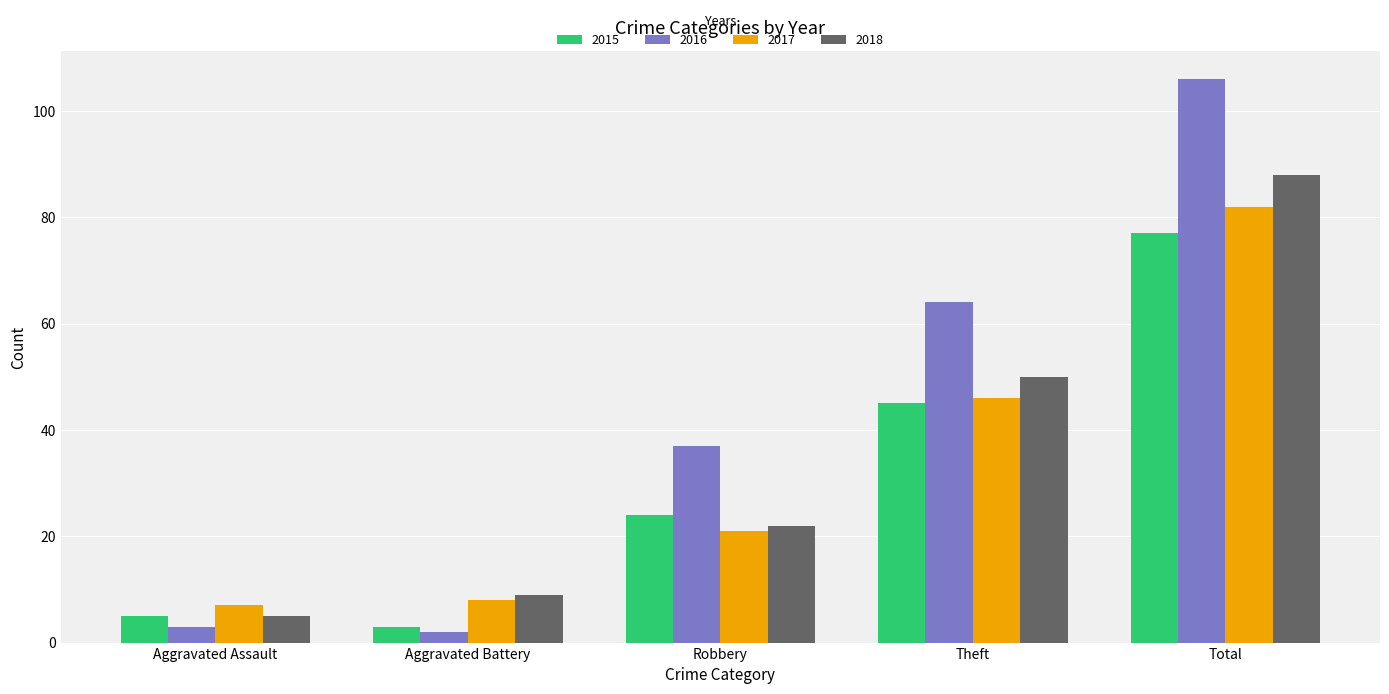

How many categories are shown in the chart?

5